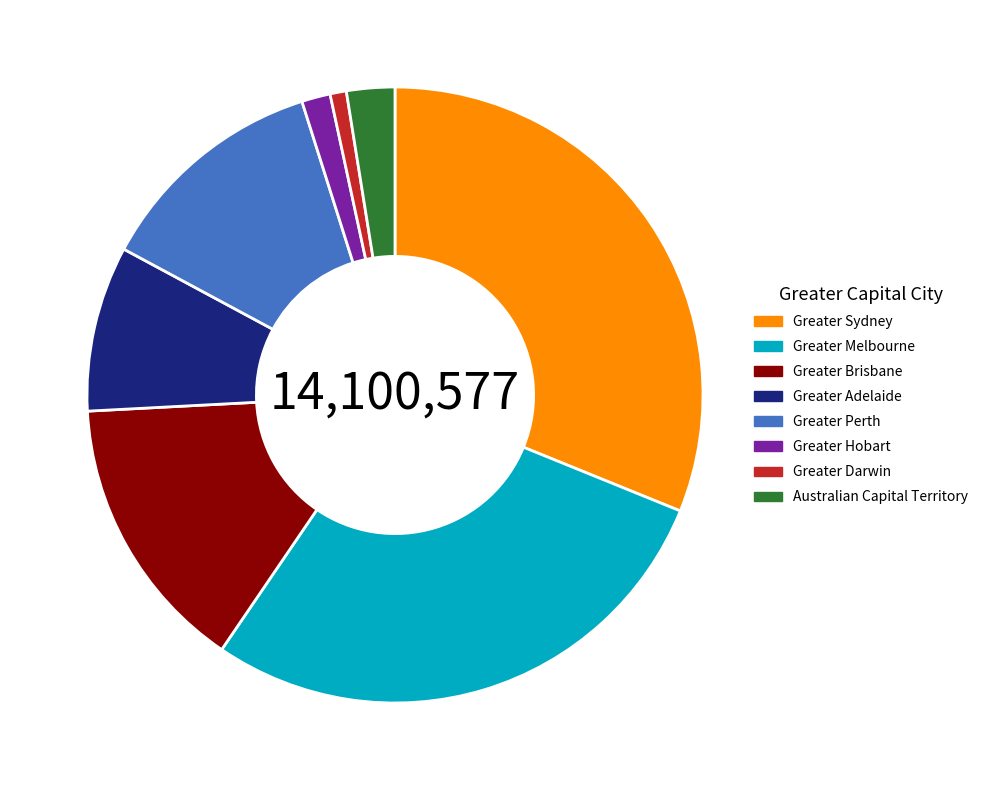

Which slice is the smallest?

Greater Darwin